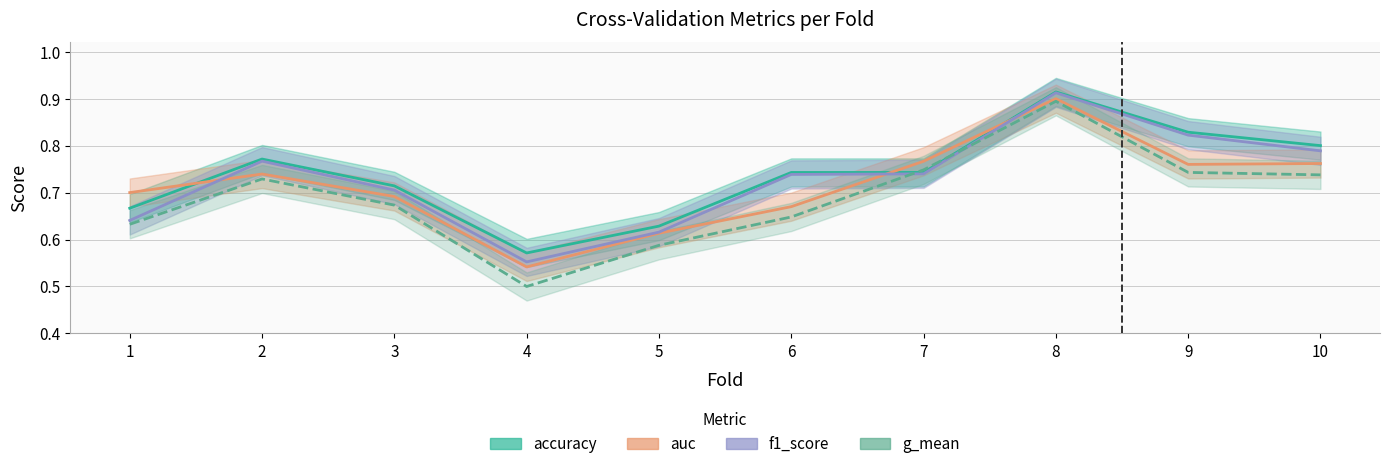

True or false: f1_score has a value of 0.6 at 4.

True